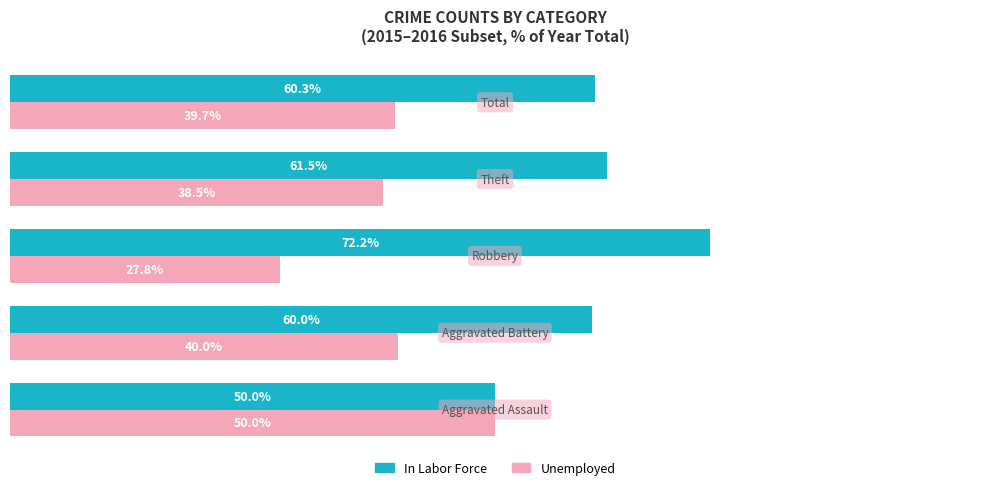

Rank the series by their average value, from lowest to highest.

Unemployed, In Labor Force